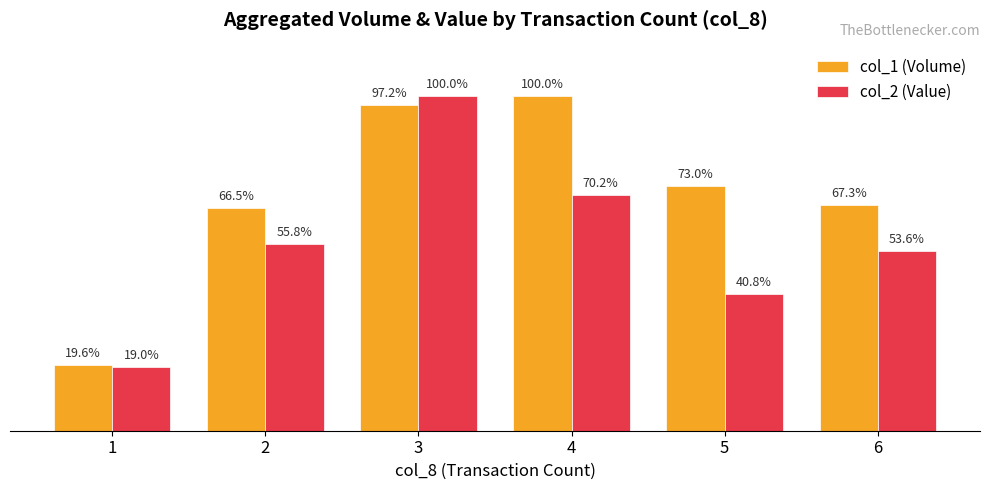

List the series in order of their overall mean, highest first.

col_1 (Volume), col_2 (Value)